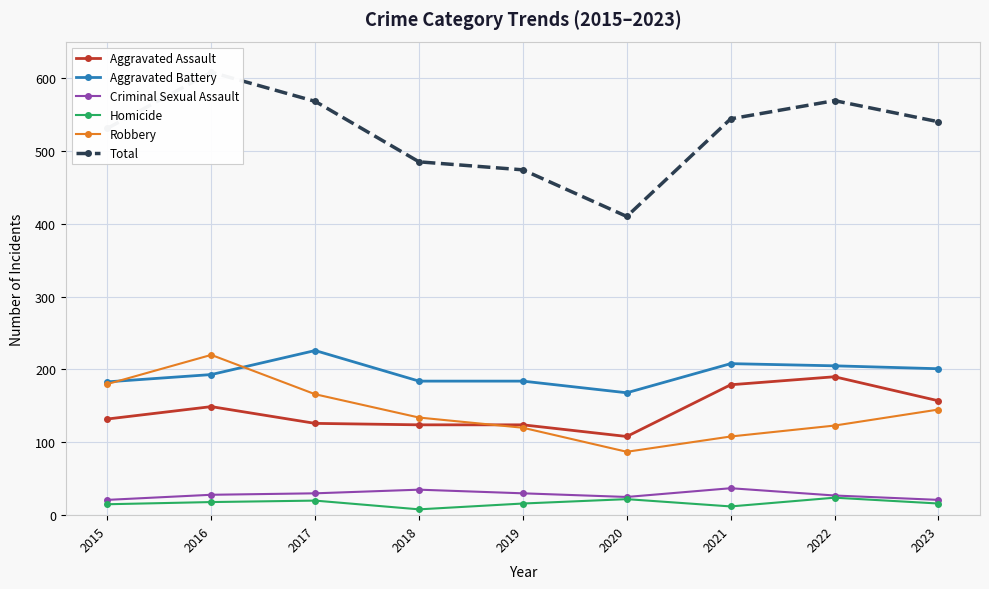

At which category is the sum across all series the highest?

2016